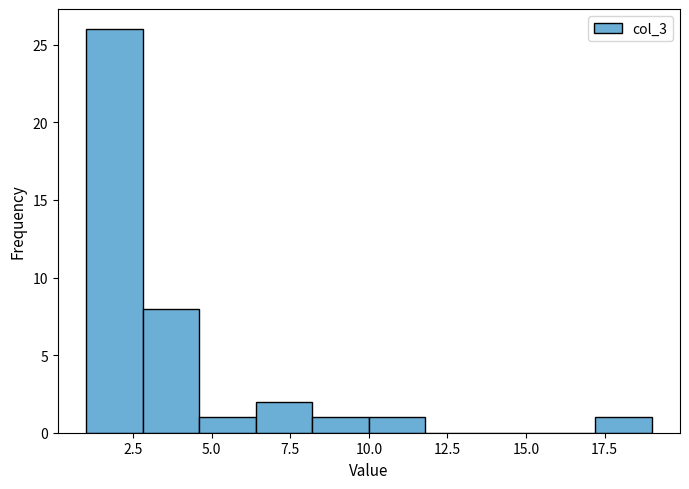

Around what value on the x-axis is the tallest bar? Give the approximate position of its centre, as read against the axis.

2.0